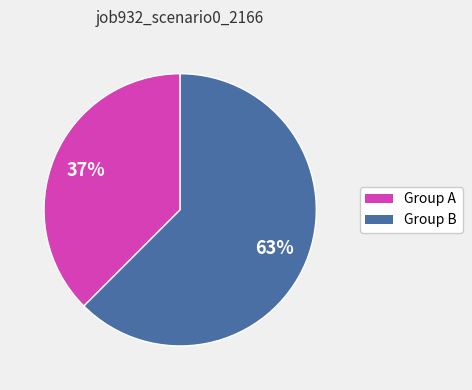

Is there any slice that represents more than half of the pie?

Yes